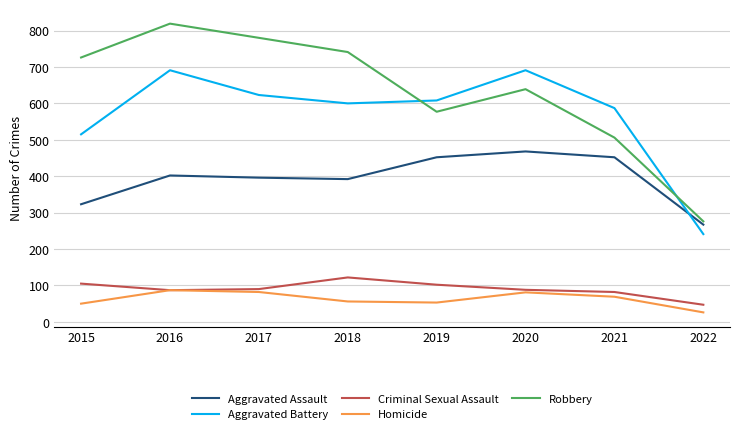

How many lines are shown in the chart?

5